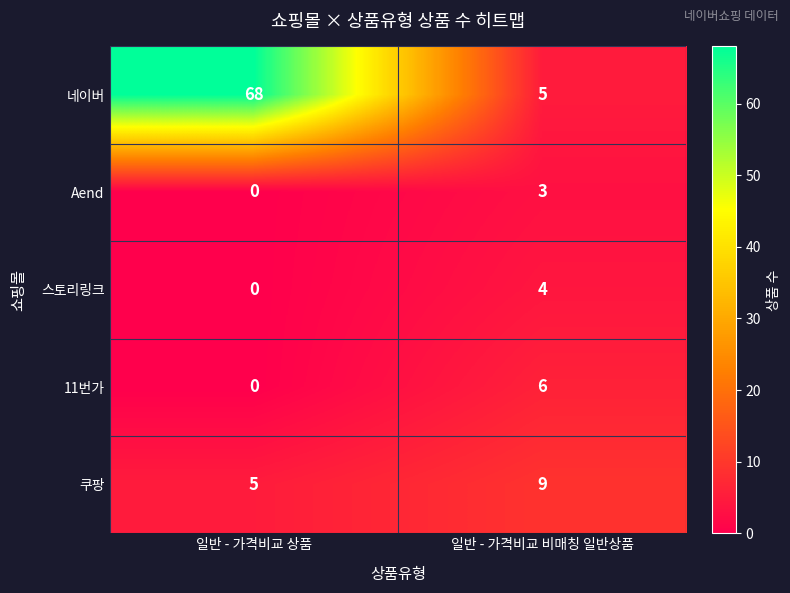

Between 일반 - 가격비교 상품 and 일반 - 가격비교 비매칭 일반상품, which series saw the biggest shift?

네이버